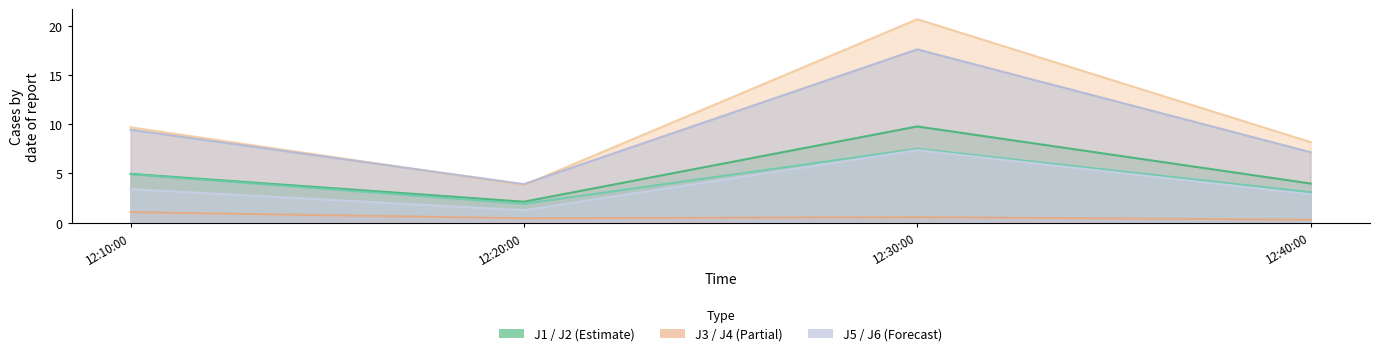

Does the chart display data point markers on the line(s)?

No